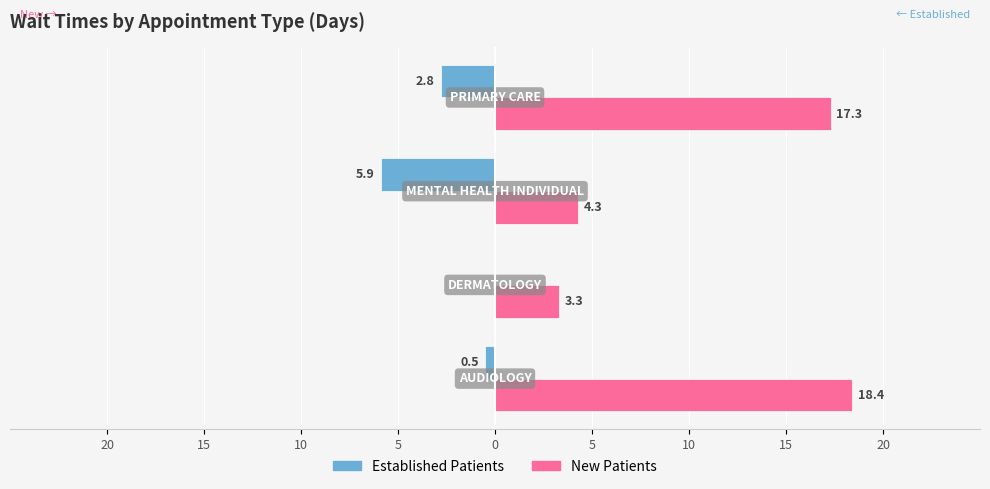

What are all the series names shown in the legend?

Established Patients, New Patients